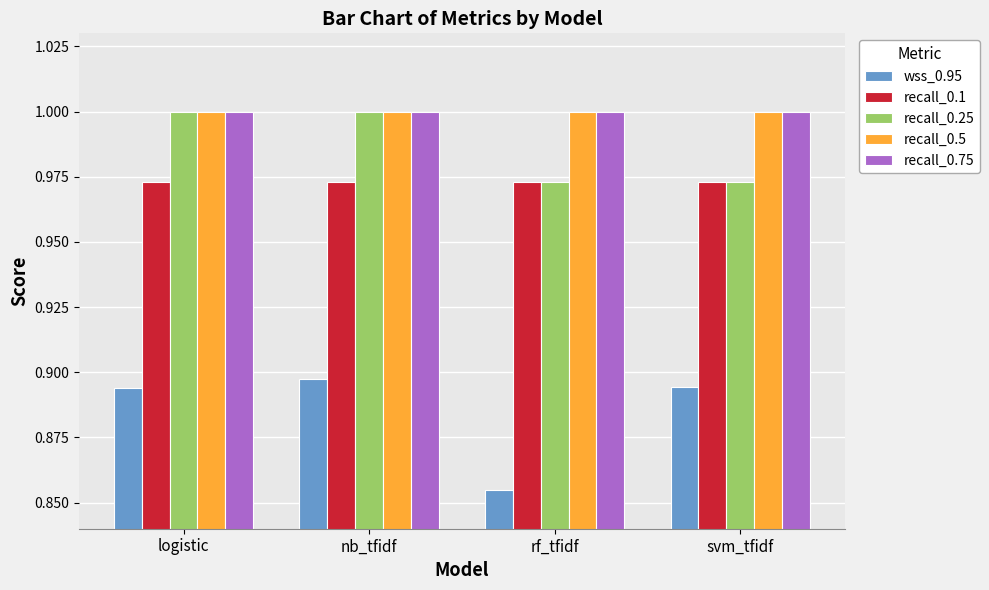

Count the number of data series in this chart.

5